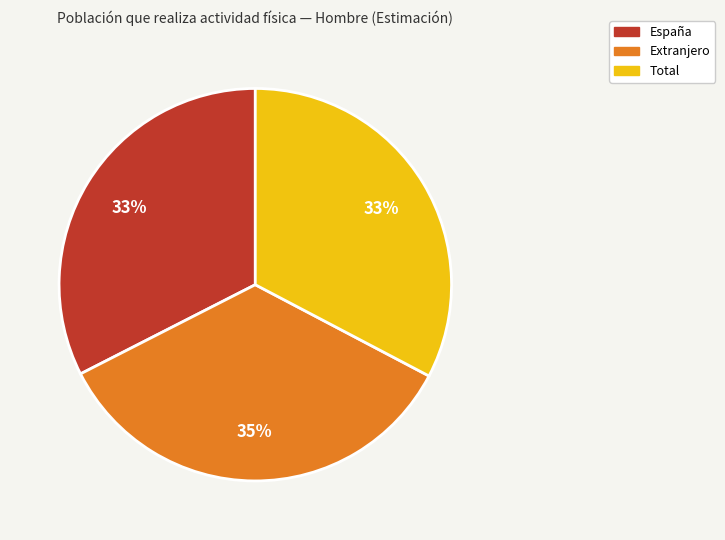

Which slice is the largest?

Extranjero